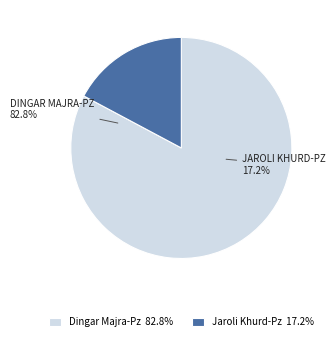

How much of the chart is everything except Jaroli Khurd-Pz?

82.8%